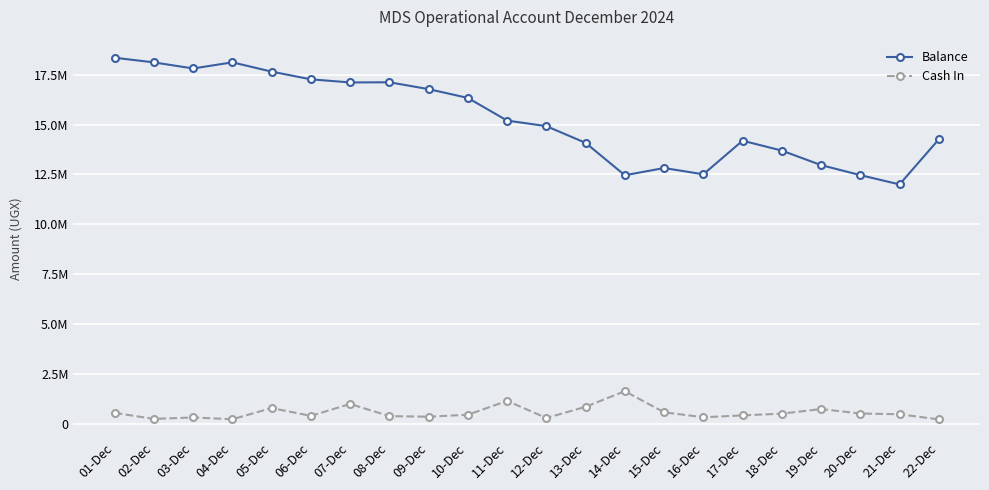

At which category is the sum across all series the highest?

01-Dec